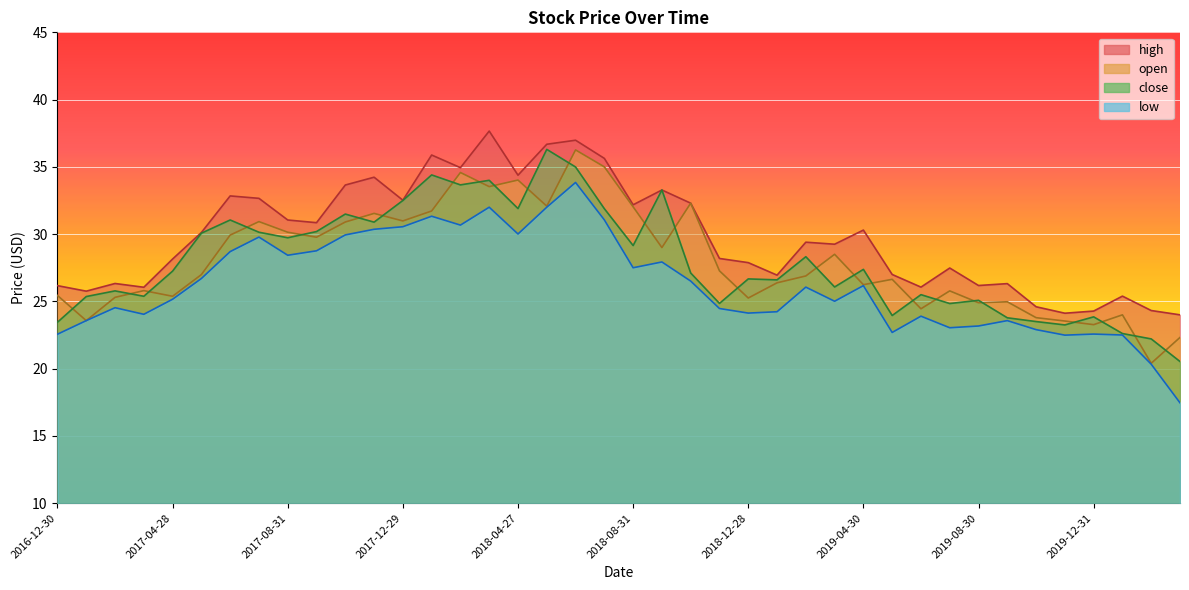

What is the difference between the open values at 2020-01-23 and 2017-08-31?

6.1